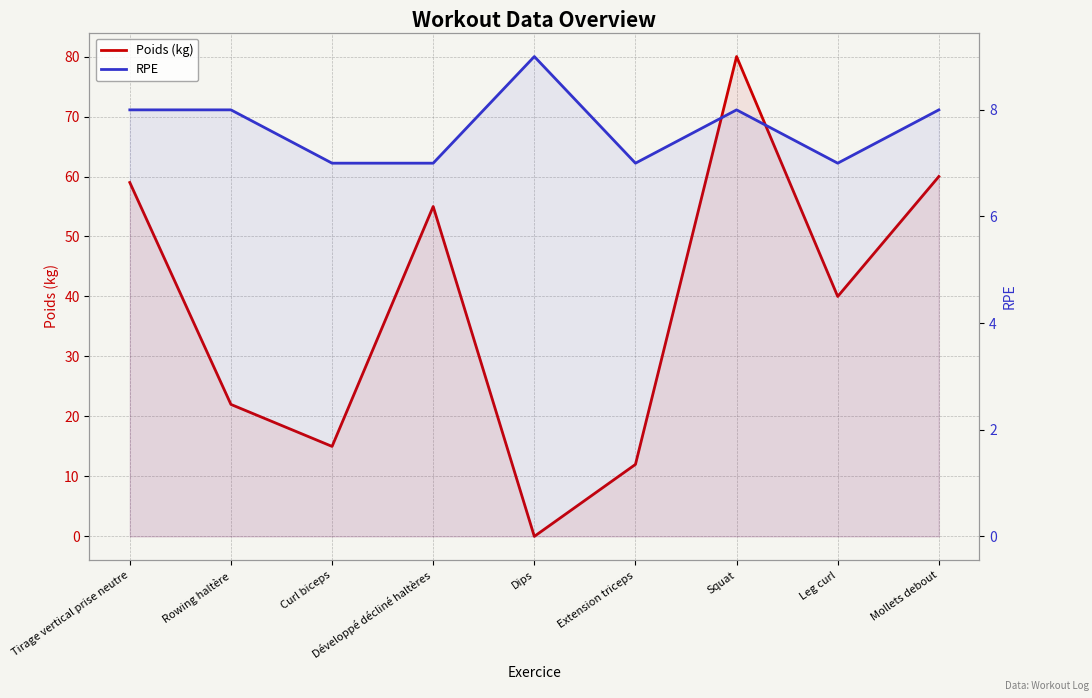

Reading left to right, transcribe all the data shown in this chart.

Poids (kg): 59	22	15	55	0	12	80	40	60
RPE: 8	8	7	7	9	7	8	7	8